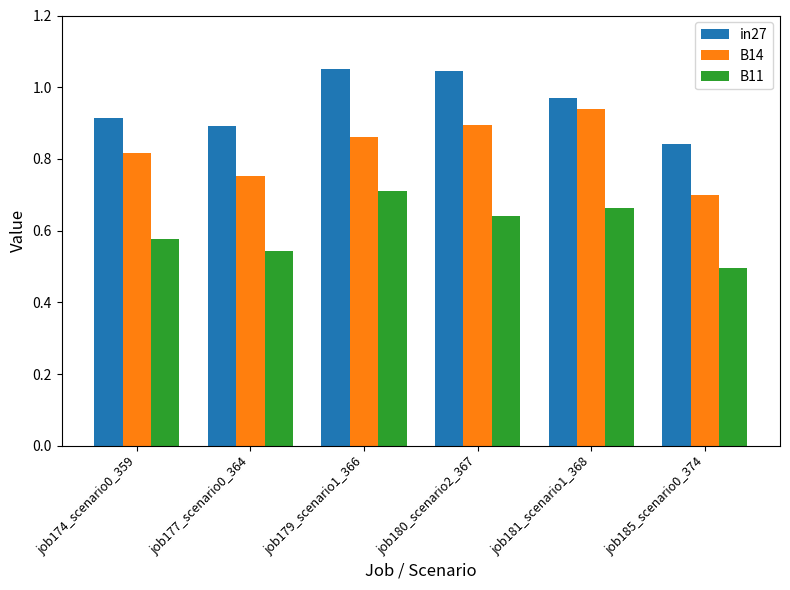

At job181_scenario1_368, list the series in order from largest to smallest.

in27, B14, B11